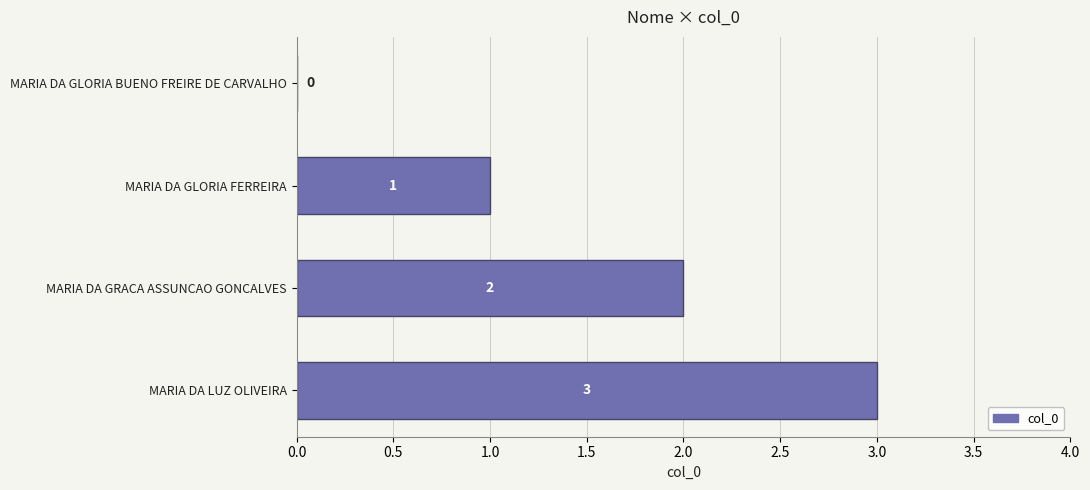

Is it true that the value at MARIA DA GRACA ASSUNCAO GONCALVES is 3?

False